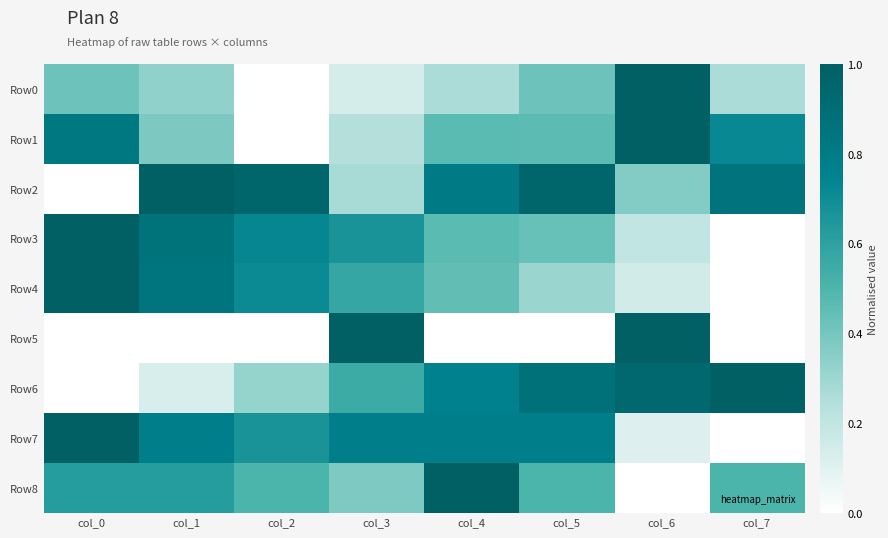

What is the difference between the highest and lowest values at col_3?

0.9